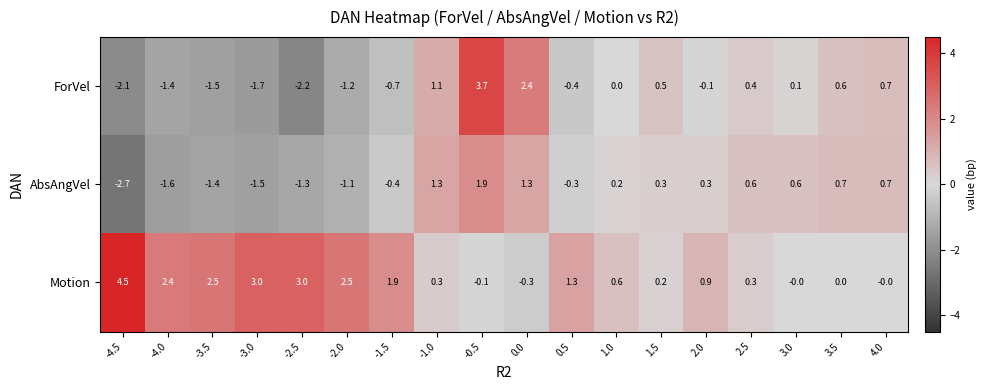

Is the value of Motion at -2.5 greater than the value of ForVel at -1.5?

Yes